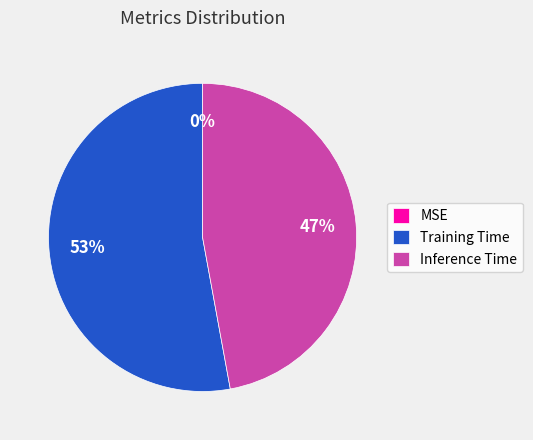

To the nearest percent, what portion does Training Time represent?

53%